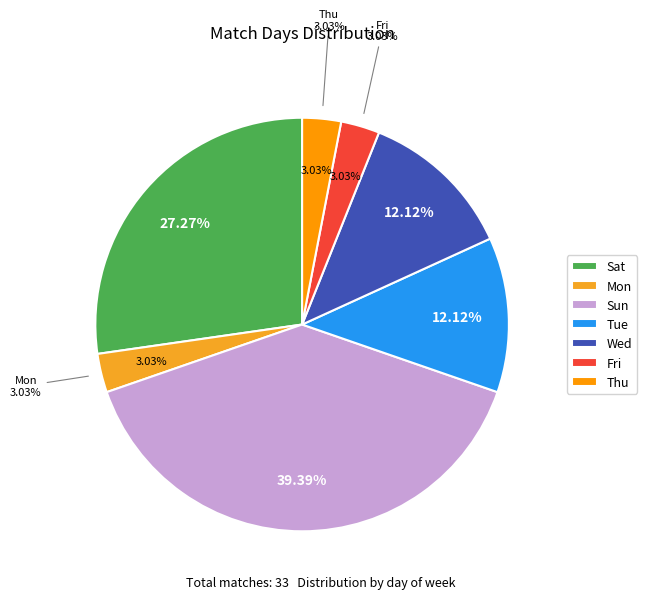

Between Fri and Sat, which is larger?

Sat